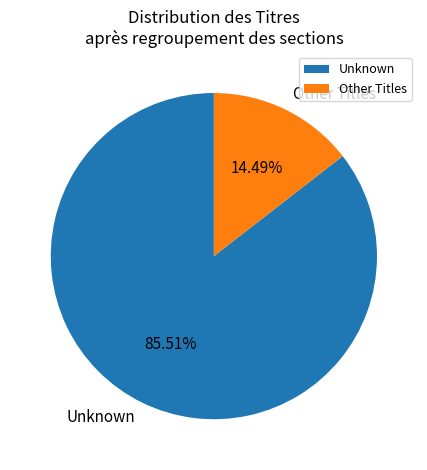

Which slice represents more than half of the pie?

Unknown